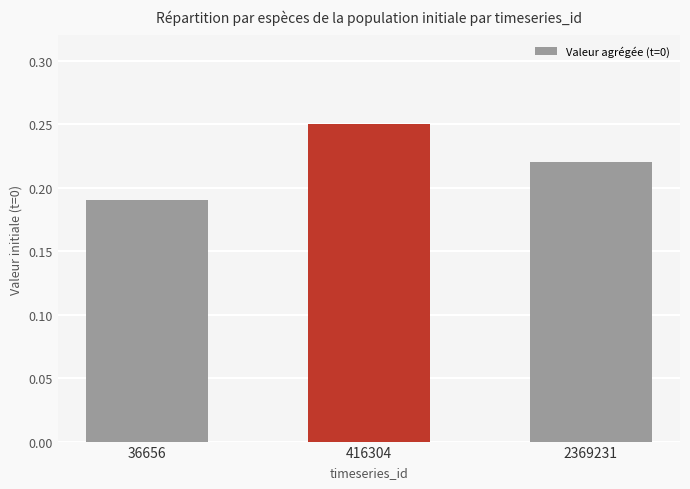

Which label corresponds to the largest value in the chart?

416304